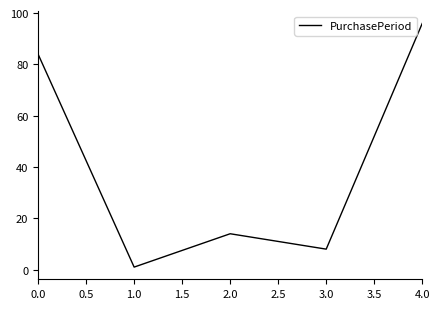

List the labels in order of value, largest first.

4.0, 0.0, 2.0, 3.0, 1.0